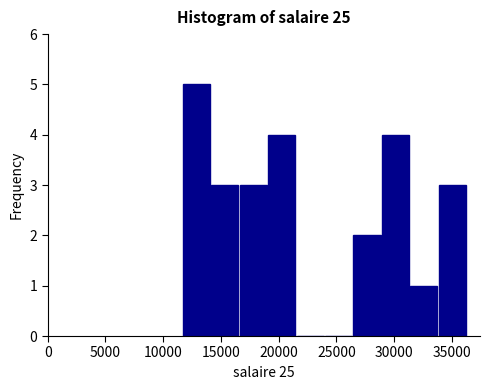

Which range on the x-axis has the tallest bar?

11500 to 14000